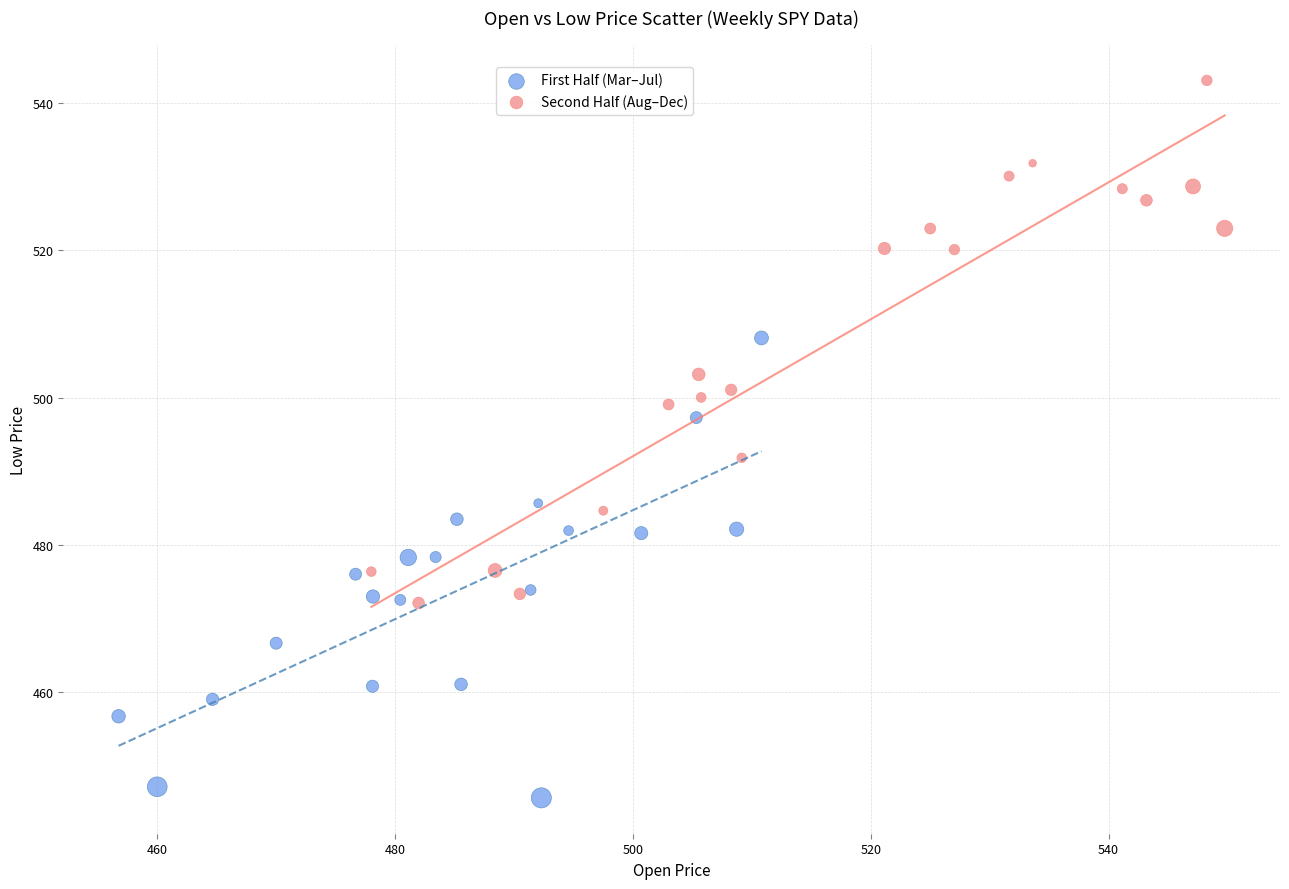

Which series contains the highest Y value?

Second Half (Aug–Dec)